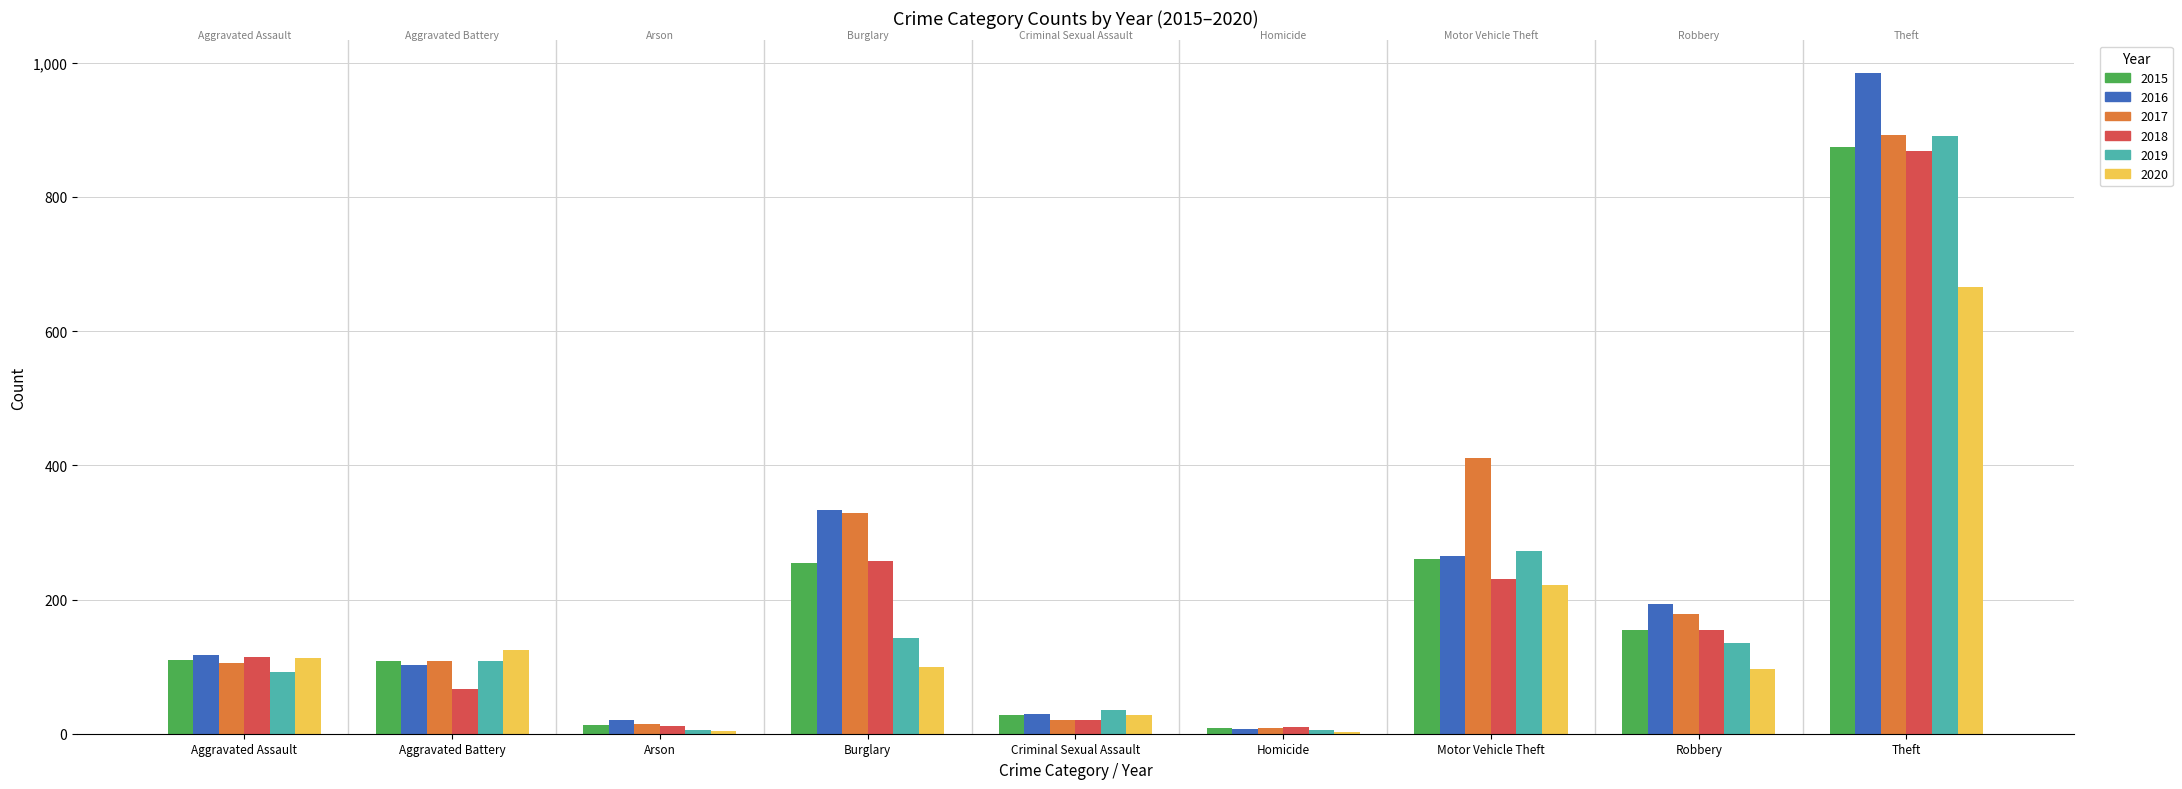

Which category has the highest value across all series?

Theft